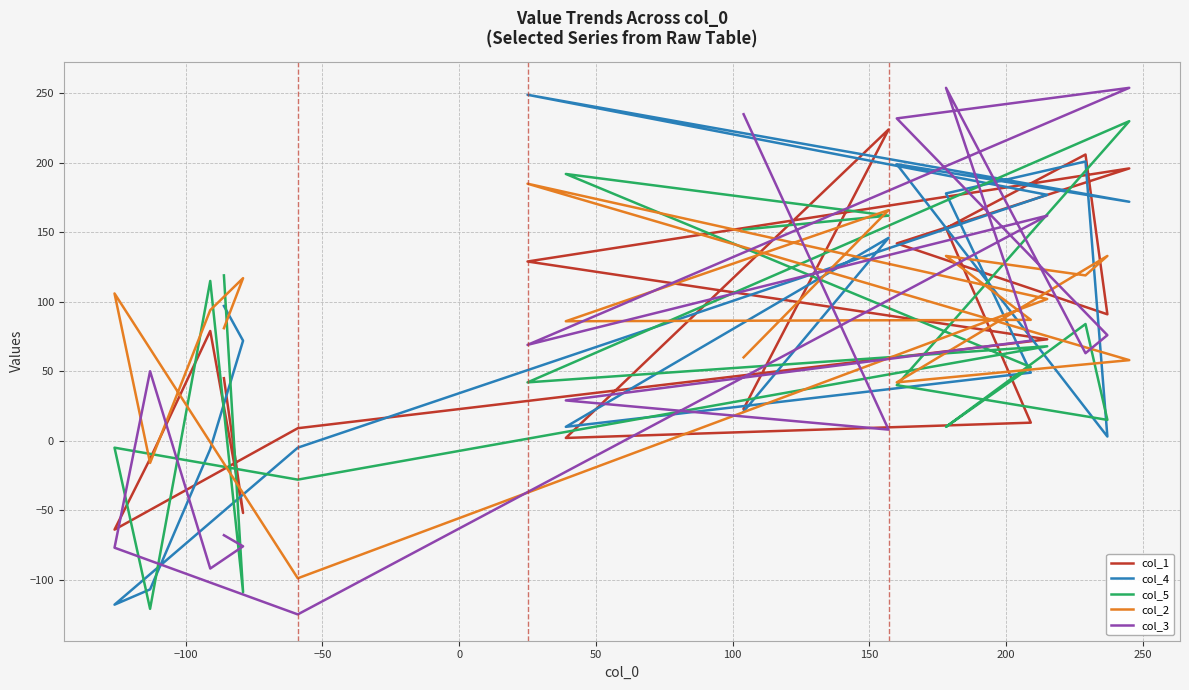

Is the value of col_4 at 16 greater than the value of col_5 at −100?

Yes